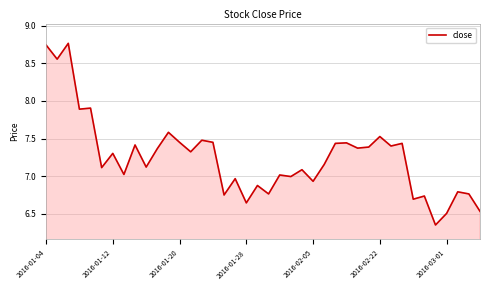

What is the minimum value shown in the chart?

6.4